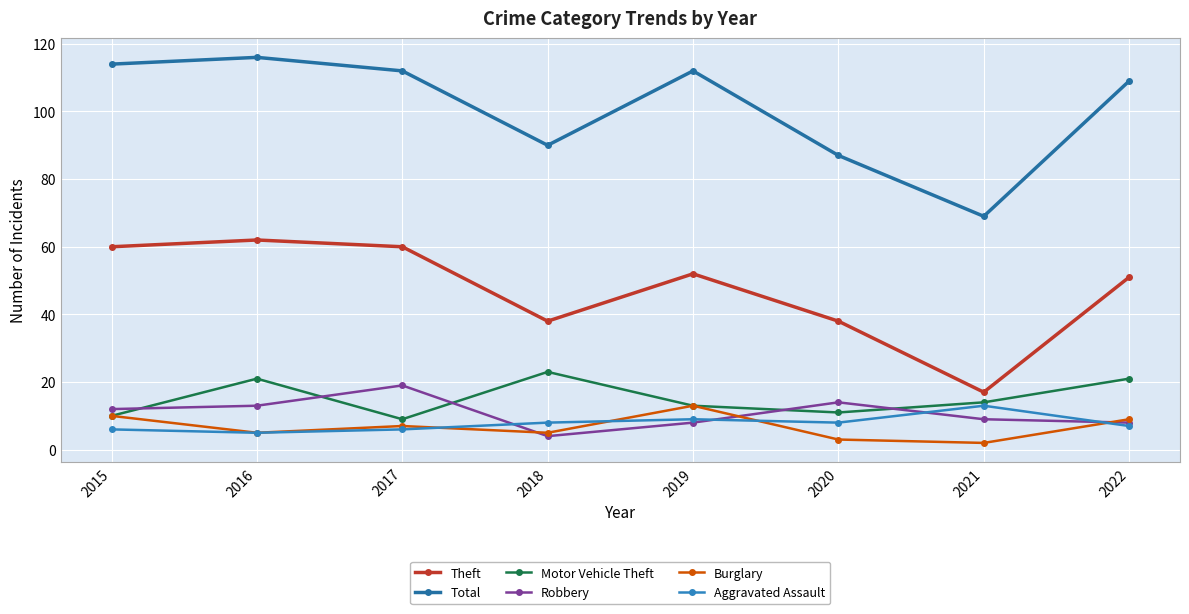

What is the value of the Motor Vehicle Theft point at the 7th from the left?

14